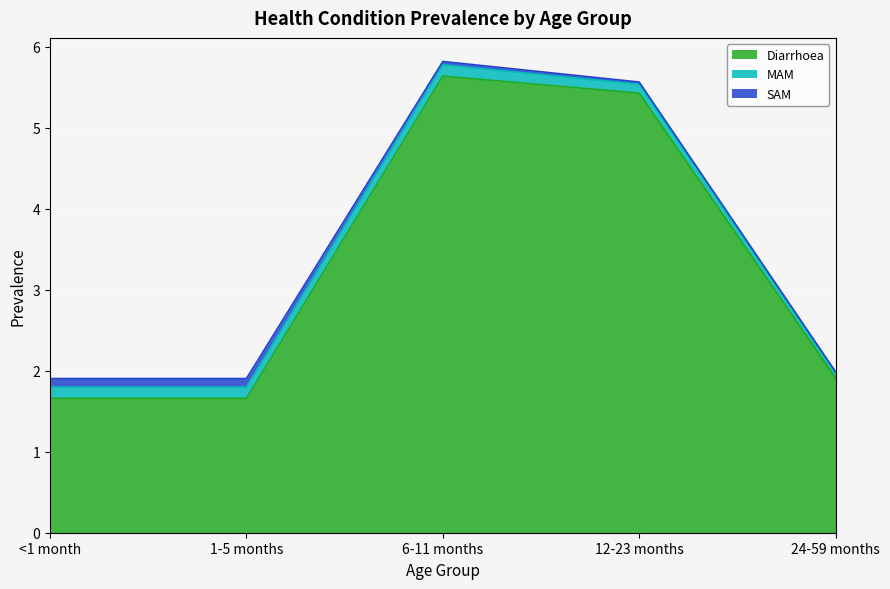

True or false: Diarrhoea and MAM intersect in this chart.

False